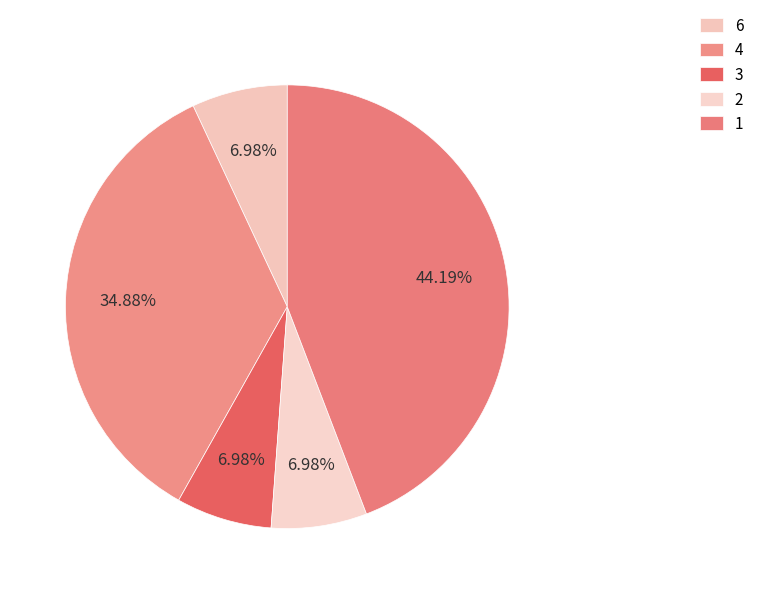

Count the number of slices in the pie.

5